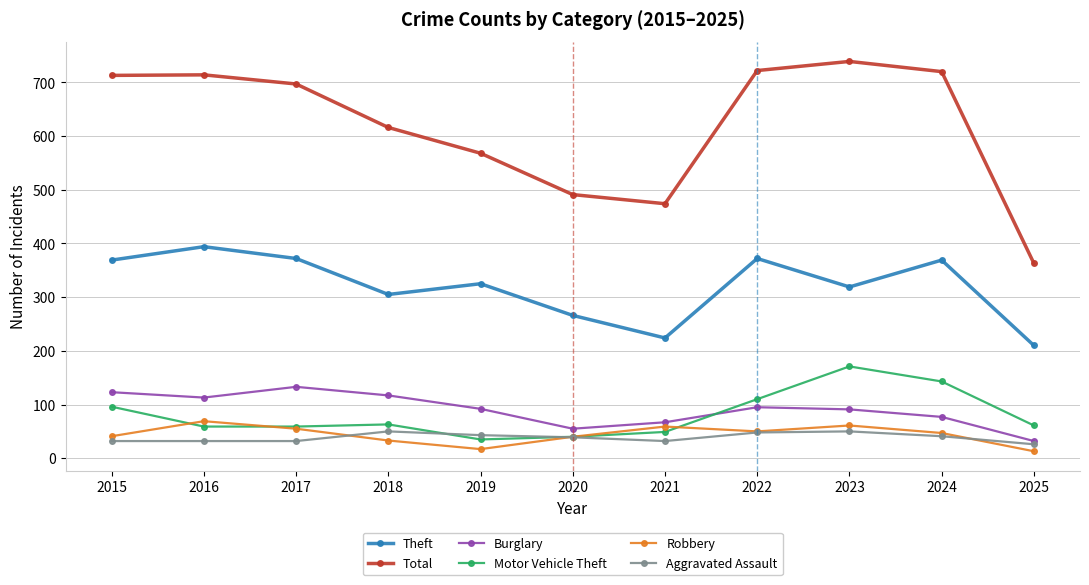

Where is the first local minimum for Theft?

2018